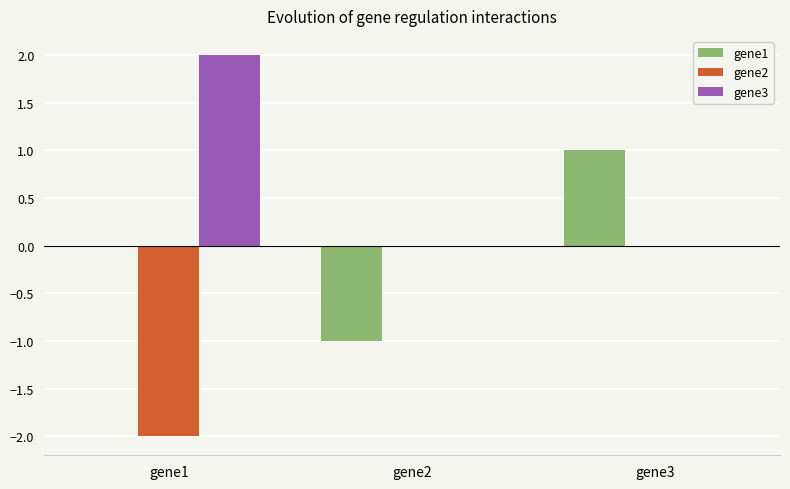

The gene3 series shows 0 at gene3. True or false?

True